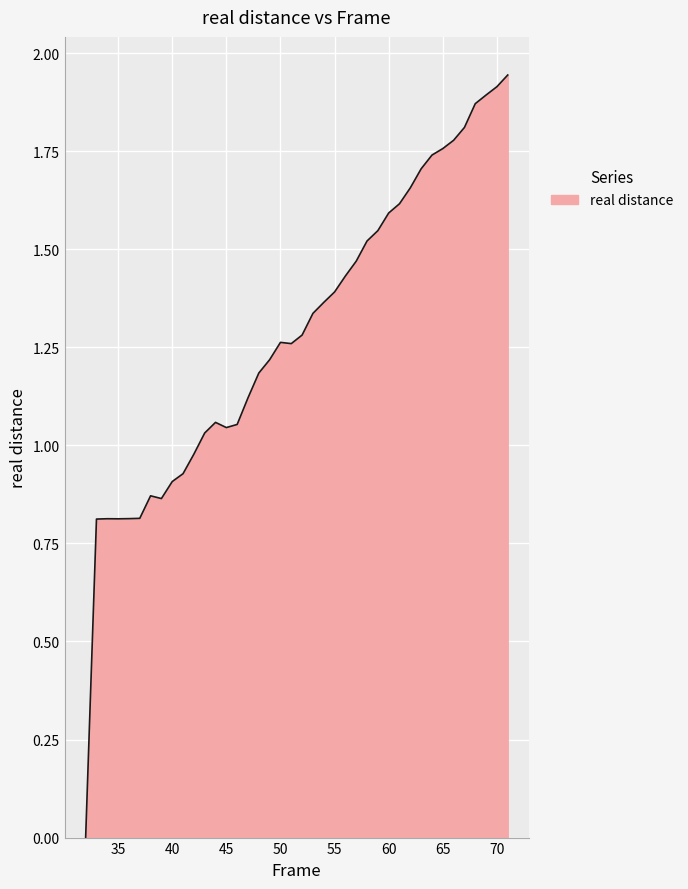

How many lines are shown in the chart?

1